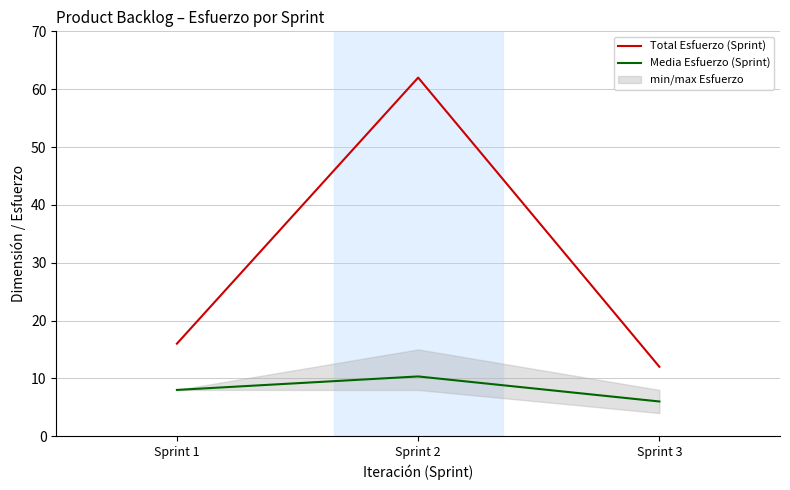

Which category has the lowest value in the Media Esfuerzo (Sprint) series?

Sprint 3